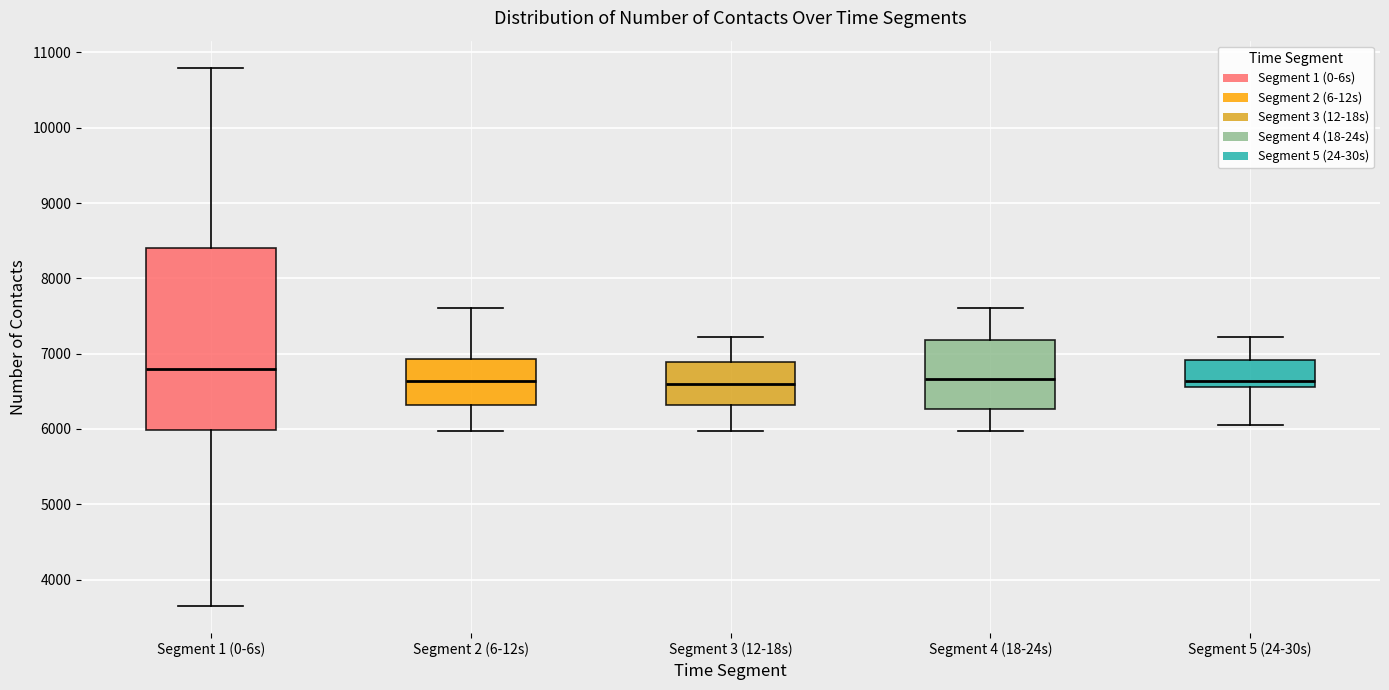

Reading left to right, read every box against the y-axis: the position of its median line, the range the box covers, and the ends of its whiskers. The values are not printed on the chart, so give them approximately, as read against the axis.

Segment 1 (0-6s): median 6800, box 6000 to 8400, whiskers 3600 to 10800
Segment 2 (6-12s): median 6600, box 6300 to 6900, whiskers 6000 to 7600
Segment 3 (12-18s): median 6600, box 6300 to 6900, whiskers 6000 to 7200
Segment 4 (18-24s): median 6700, box 6300 to 7200, whiskers 6000 to 7600
Segment 5 (24-30s): median 6600 (just above the box's lower edge), box 6600 to 6900, whiskers 6100 to 7200